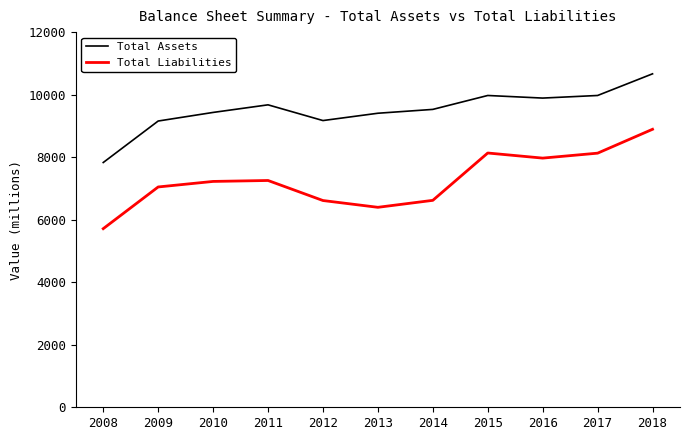

True or false: Total Liabilities and Total Assets cross at least once.

False